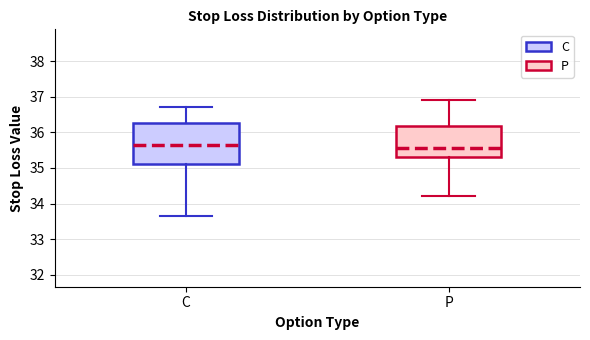

Reading left to right, read every box against the y-axis: the position of its median line, the range the box covers, and the ends of its whiskers. The values are not printed on the chart, so give them approximately, as read against the axis.

C: median 35.6, box 35.1 to 36.3, whiskers 33.7 to 36.7
P: median 35.6, box 35.3 to 36.2, whiskers 34.2 to 36.9